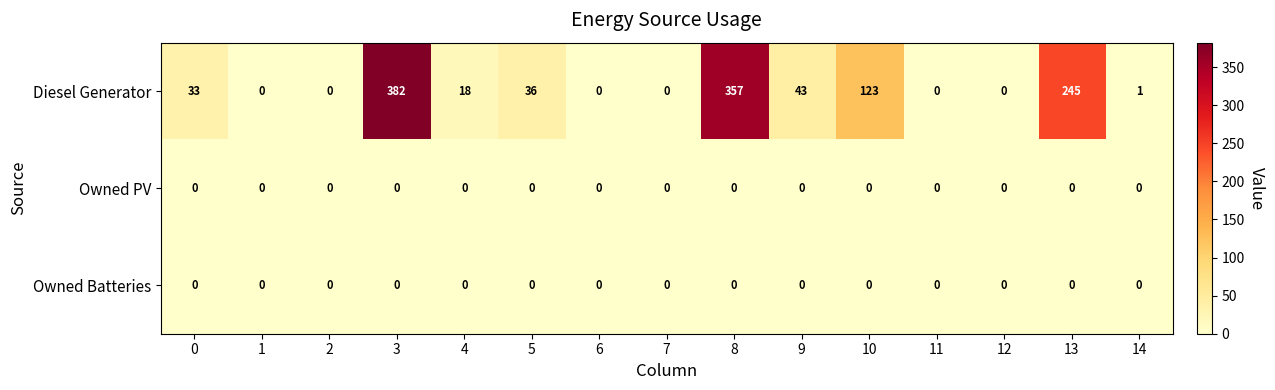

Which series has the widest spread of values?

Diesel Generator